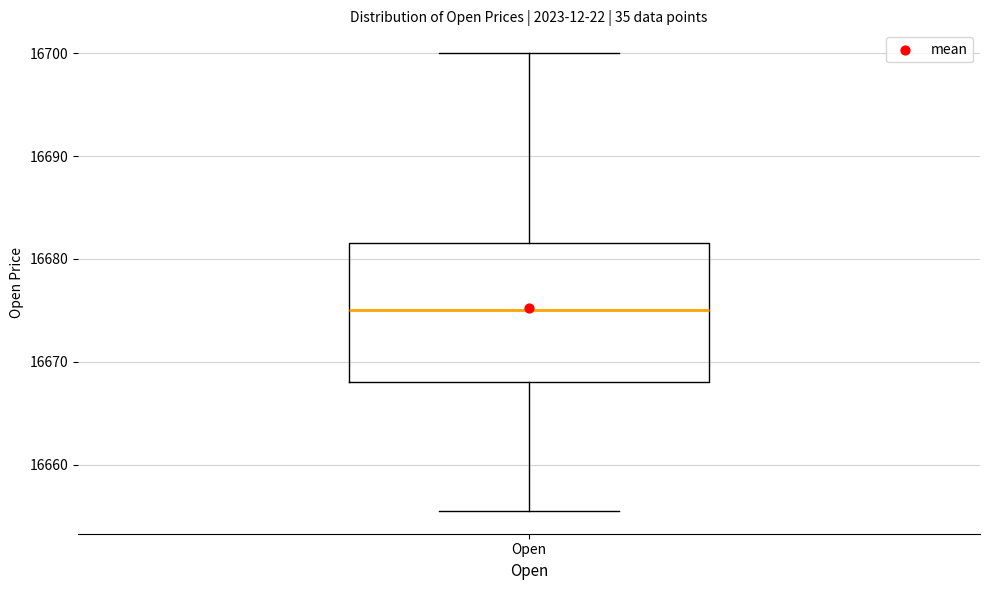

Transcribe this box plot: give where the median line is, the range the box spans, and where the two whiskers end, as read against the y-axis. The values are not printed on the chart, so give them approximately, as read against the axis.

median 16675, box 16668 to 16682, whiskers 16656 to 16700